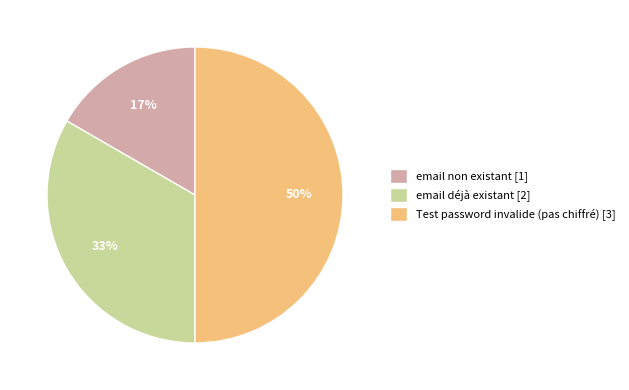

What percentage is the email non existant slice, to the nearest percent?

17%